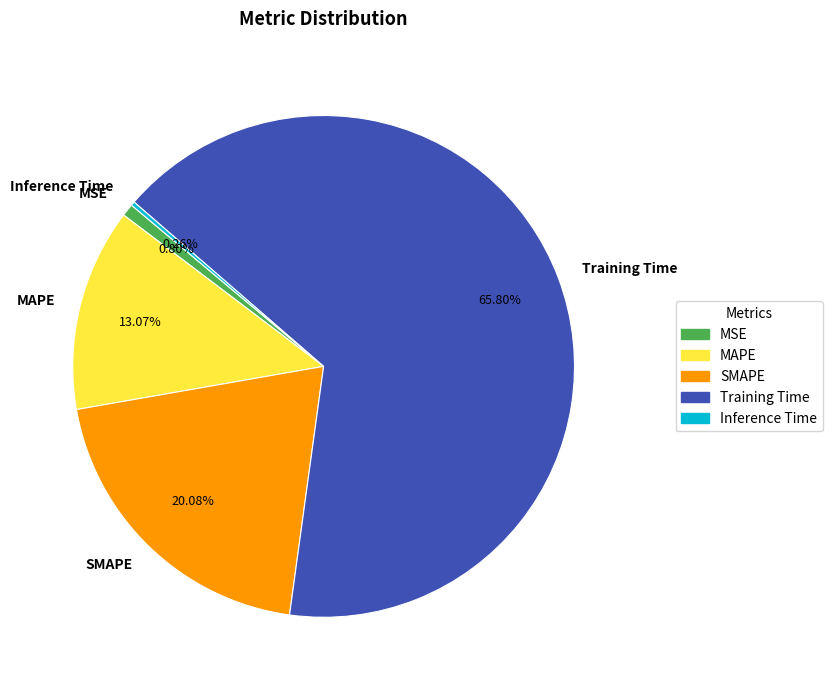

What percentage is the SMAPE slice, to the nearest percent?

20%